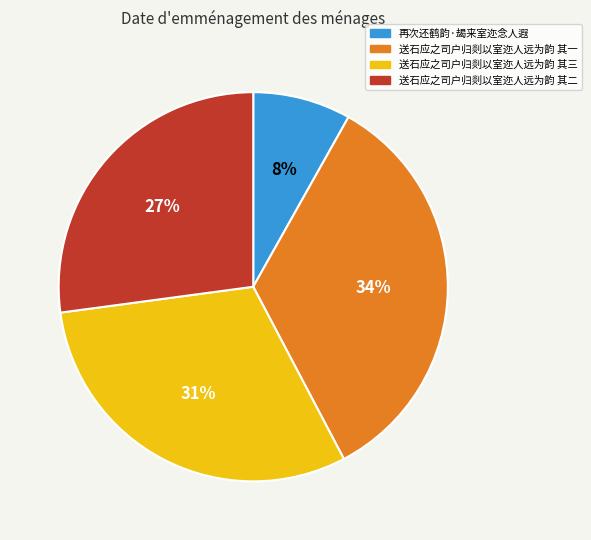

Is there any slice that represents more than half of the pie?

No